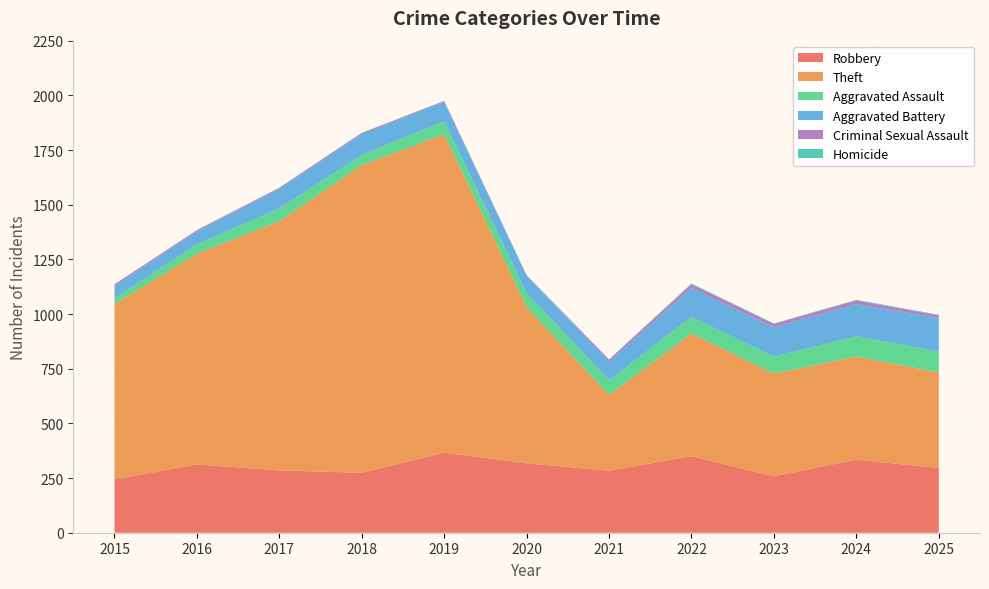

Reading left to right, what are all the values shown in this chart?

Robbery: 244	312	285	274	366	317	284	350	258	334	296
Theft: 802	964	1139	1407	1456	715	346	561	469	472	437
Aggravated Assault: 26	43	59	46	60	64	67	76	78	92	95
Aggravated Battery: 56	58	89	95	88	79	84	132	135	147	154
Criminal Sexual Assault: 8	6	5	6	4	1	10	17	15	17	12
Homicide: 0	1	1	1	1	2	2	4	2	3	3